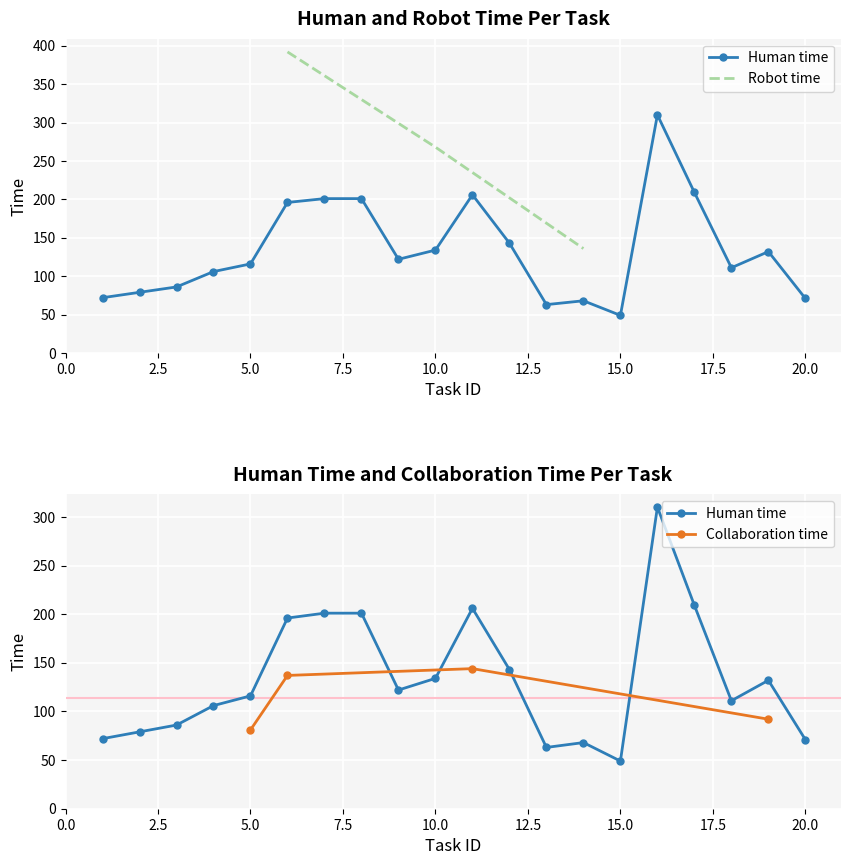

What is the total value across all series at 14?

203